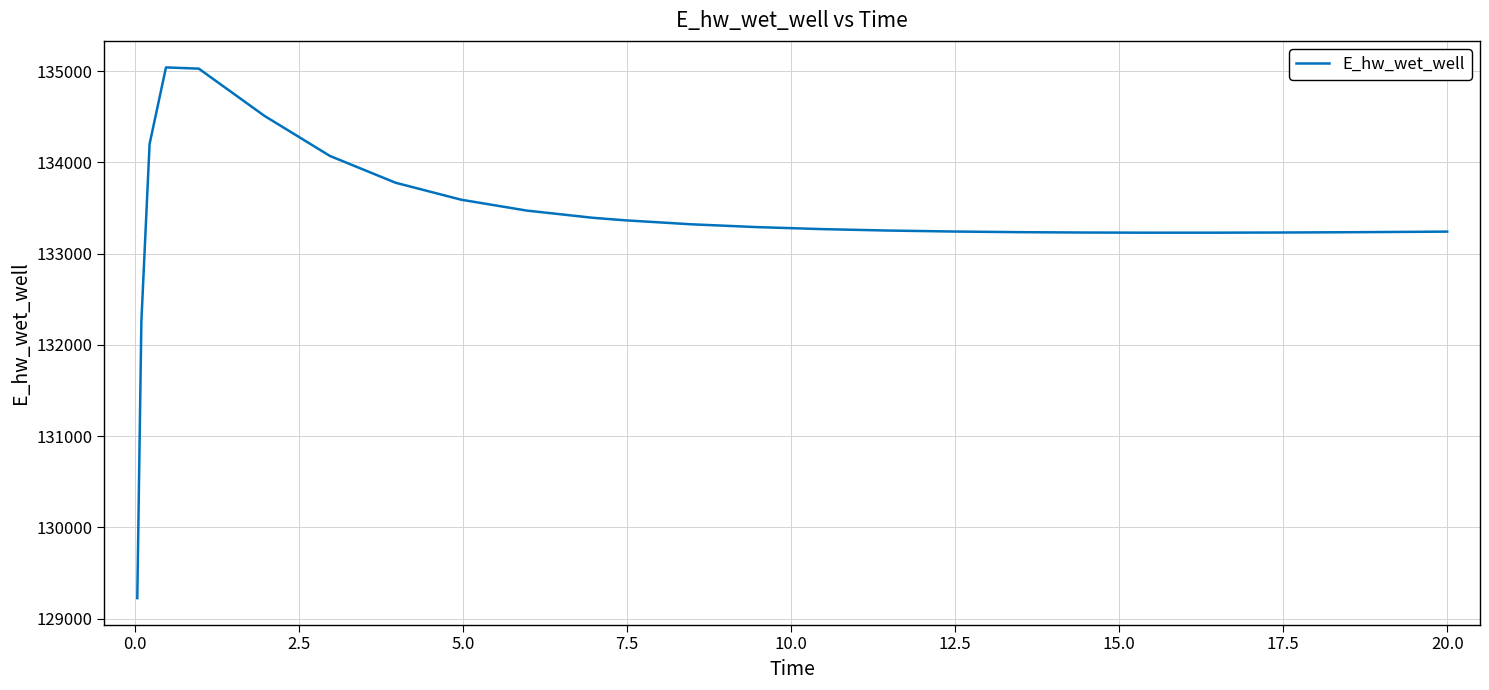

What is the difference between the maximum and minimum values?

5816.7